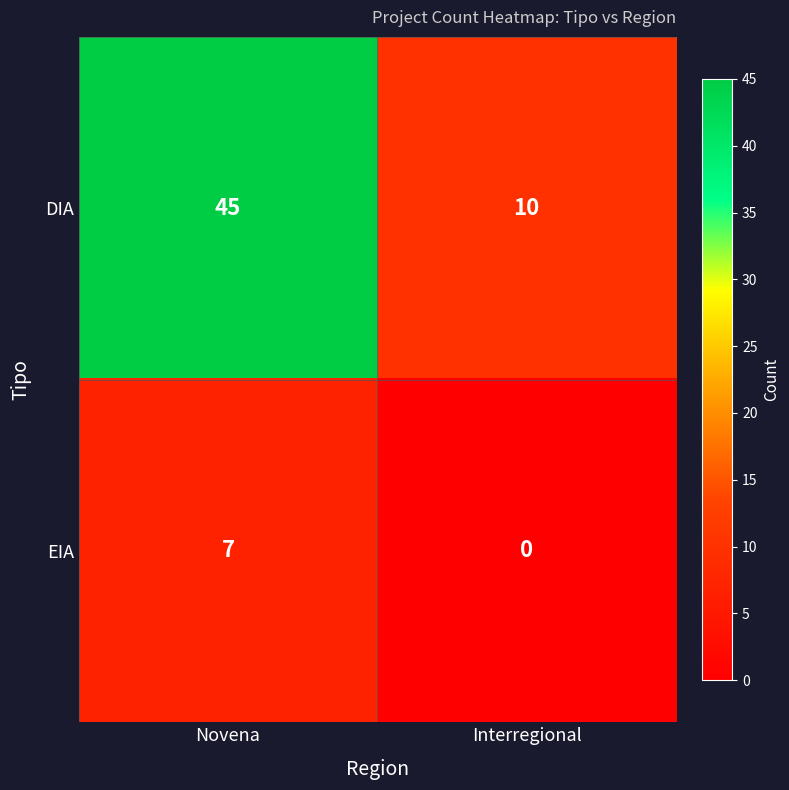

What is the difference between the maximum and minimum values in the DIA series?

35